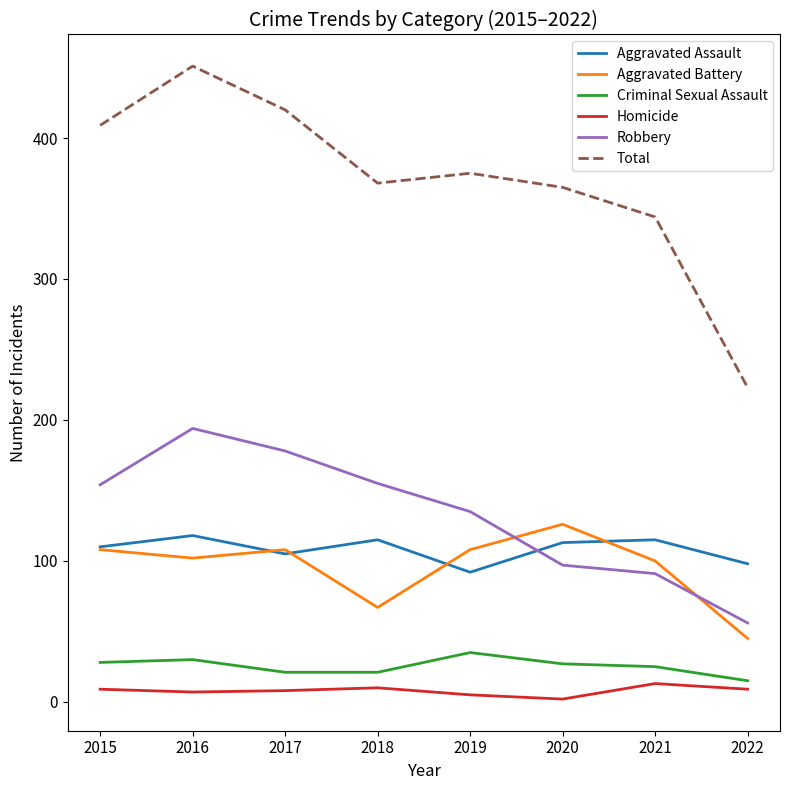

Which series has the largest total across all categories?

Total